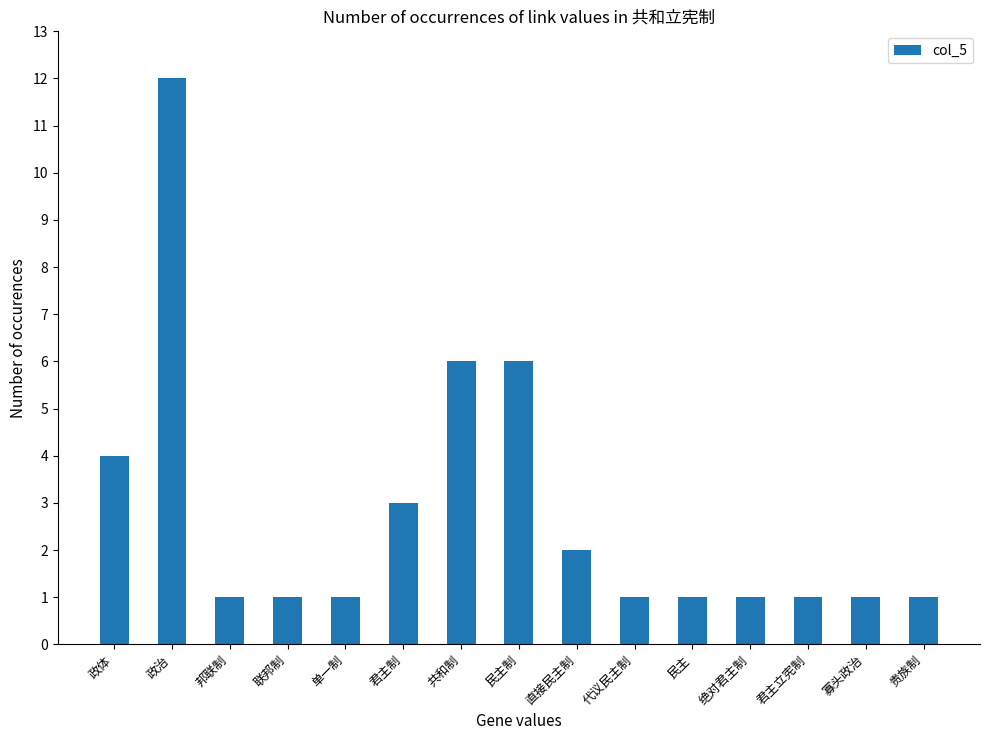

Reading right to left, list all the values displayed in this chart.

贵族制=1	寡头政治=1	君主立宪制=1	绝对君主制=1	民主=1	代议民主制=1	直接民主制=2	民主制=6	共和制=6	君主制=3	单一制=1	联邦制=1	邦联制=1	政治=12	政体=4